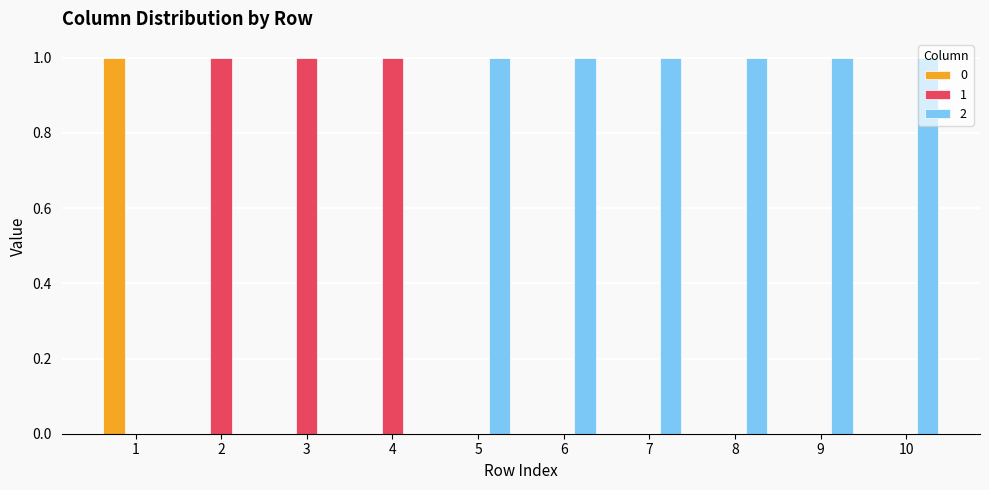

Reading right to left, transcribe all the data shown in this chart.

0: 10=0	9=0	8=0	7=0	6=0	5=0	4=0	3=0	2=0	1=1
1: 10=0	9=0	8=0	7=0	6=0	5=0	4=1	3=1	2=1	1=0
2: 10=1	9=1	8=1	7=1	6=1	5=1	4=0	3=0	2=0	1=0